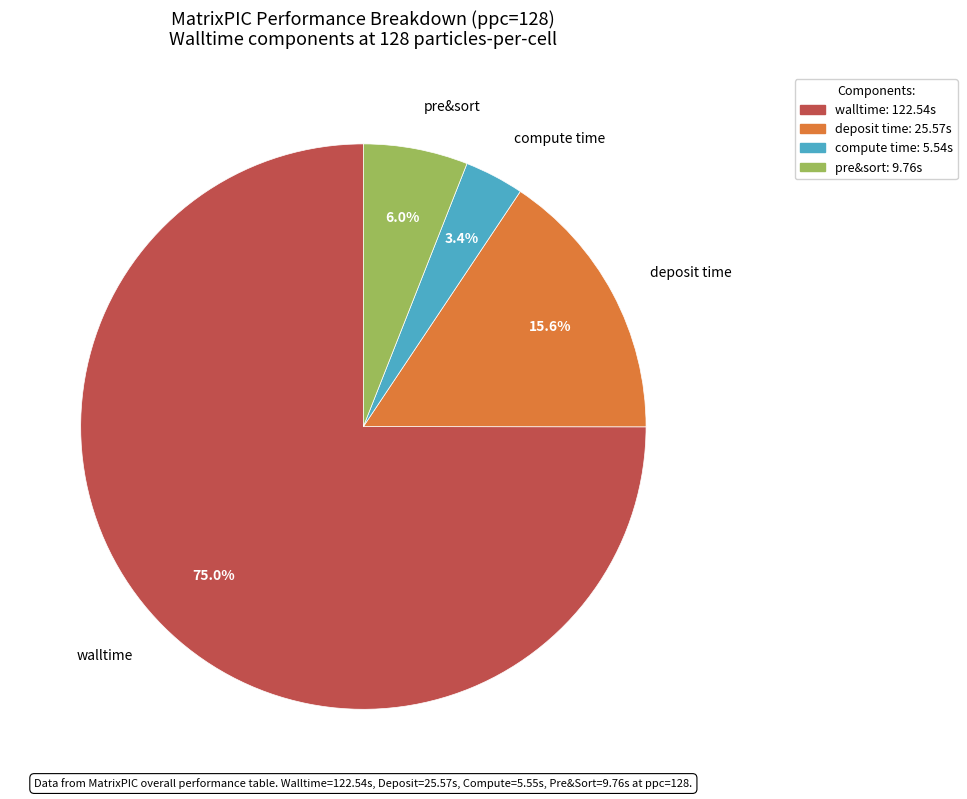

Which slice is the largest?

walltime